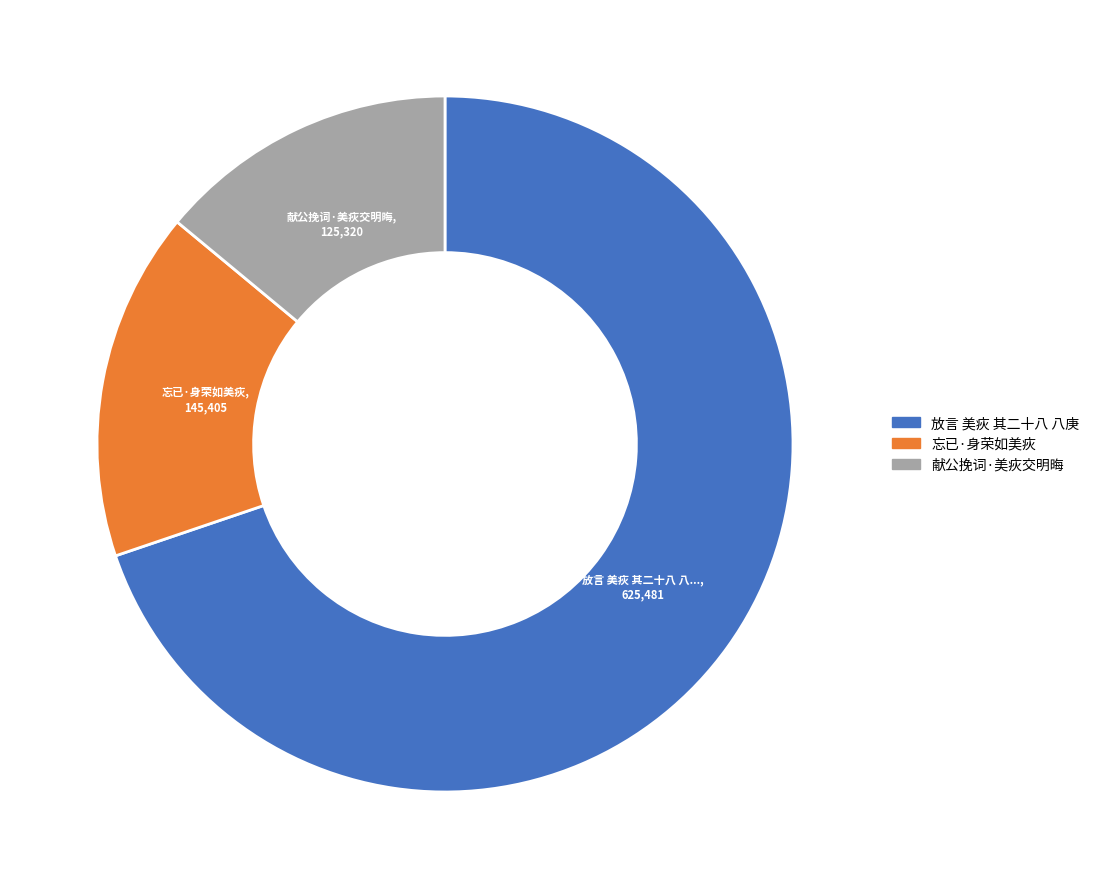

Do 献公挽词·美疢交明晦 and 放言 美疢 其二十八 八庚 together represent more than half of the pie?

Yes